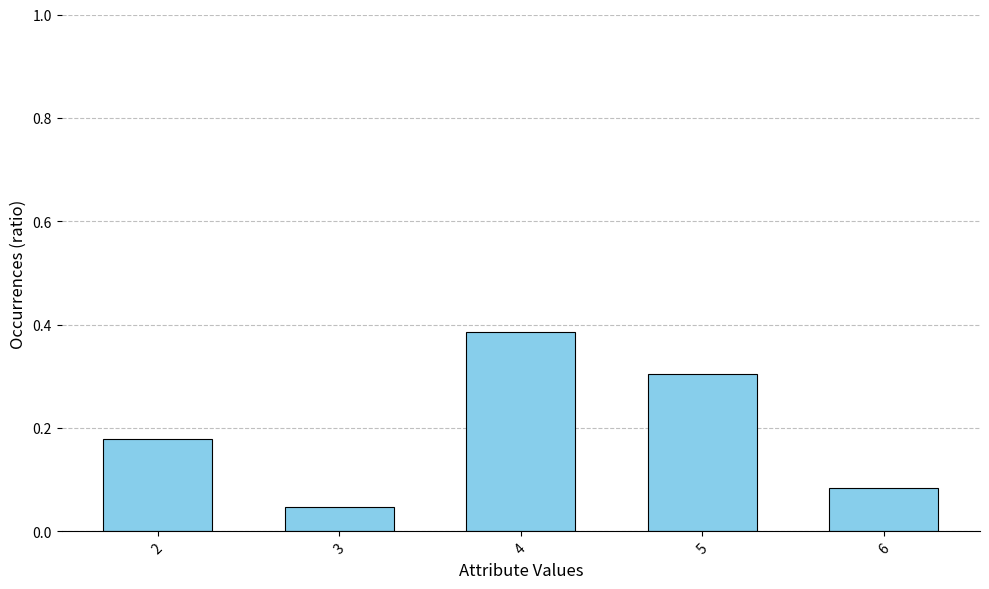

How many bars are there in total?

5